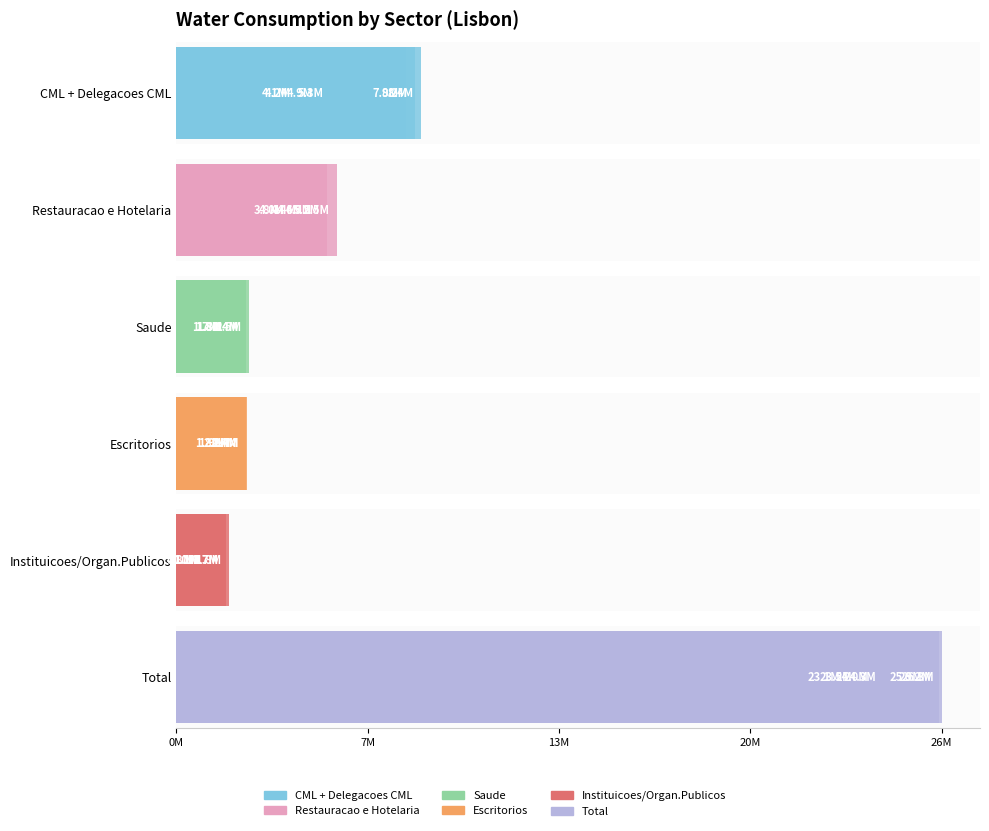

How many values in the Total series are below 24301586?

3